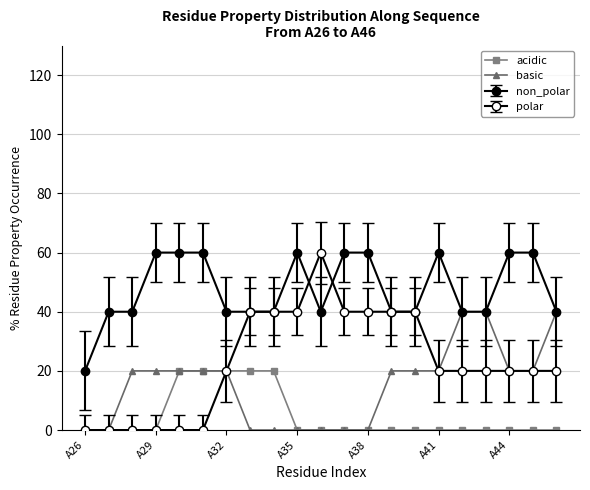

What is the sum of all acidic values?

100